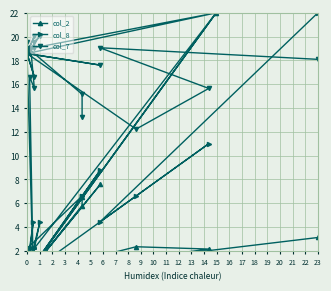

At which category does the chart reach its minimum across all series?

3